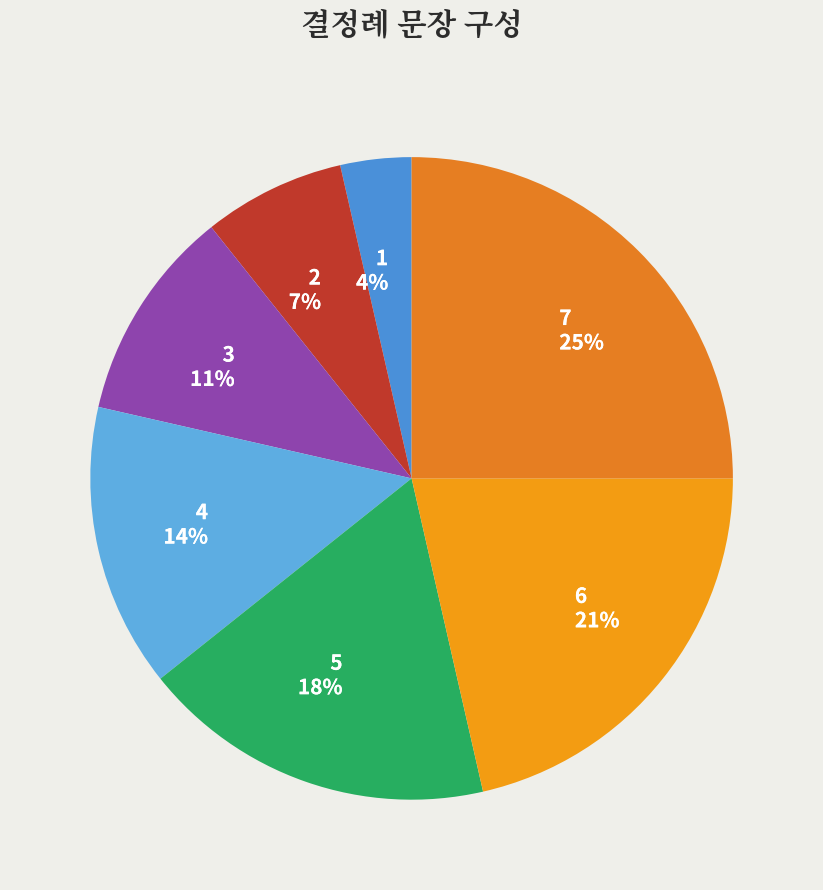

How many slices are in this pie chart?

7